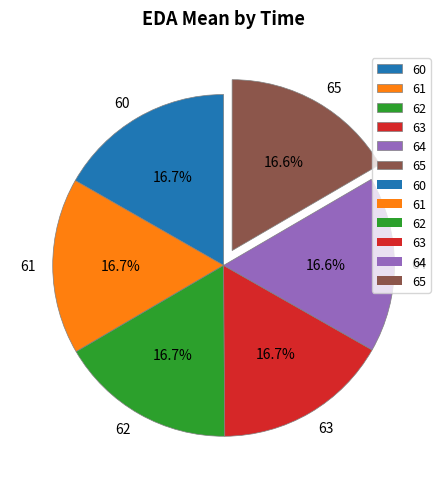

How many segments does this pie chart have?

6